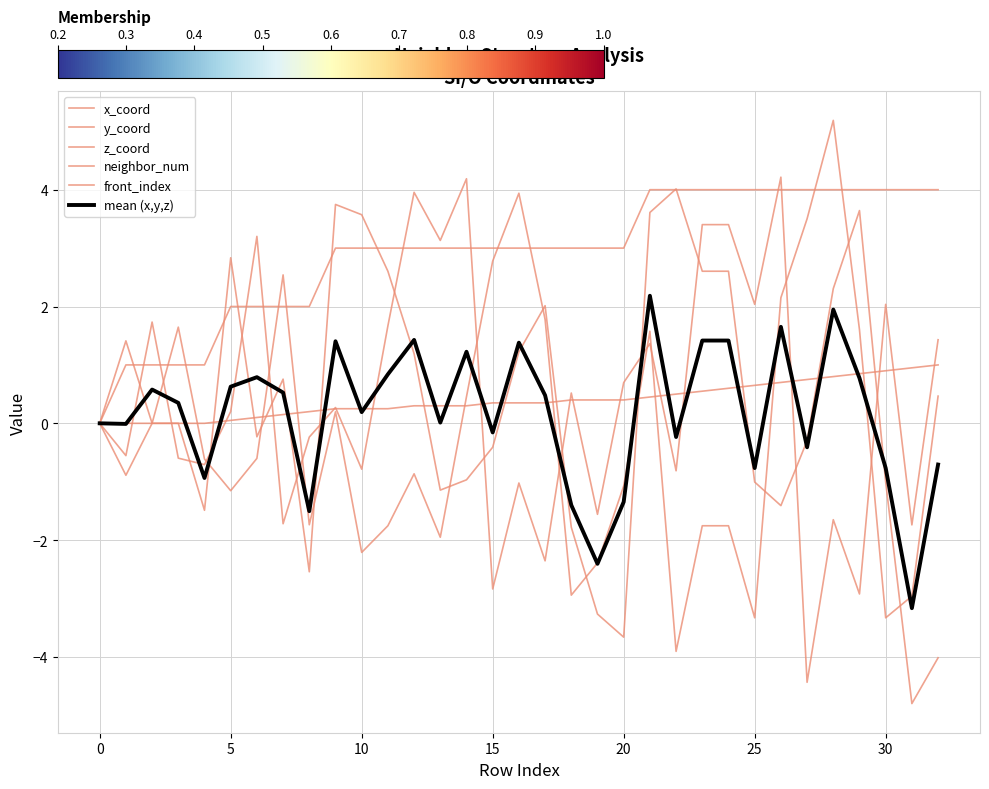

Does the chart display data point markers on the line(s)?

No